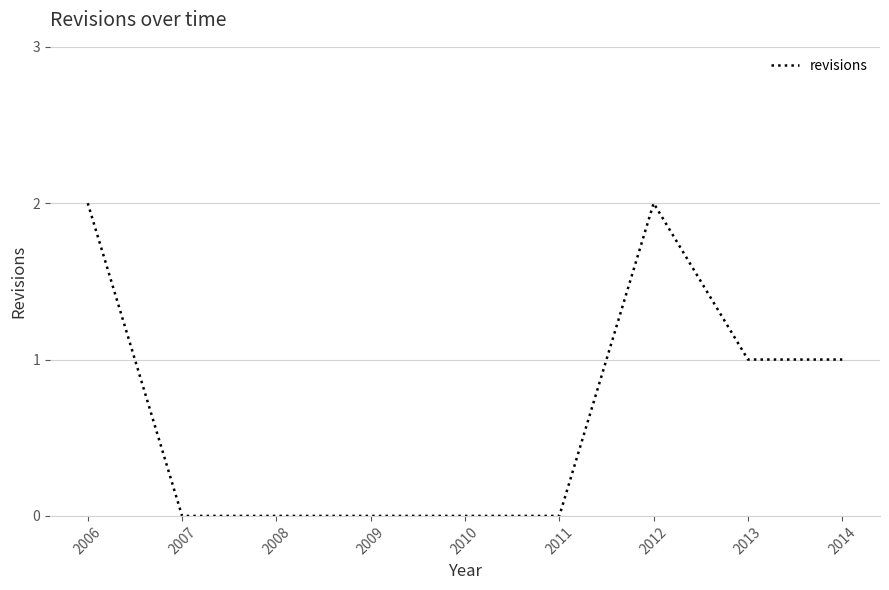

How many series are shown in this chart?

1